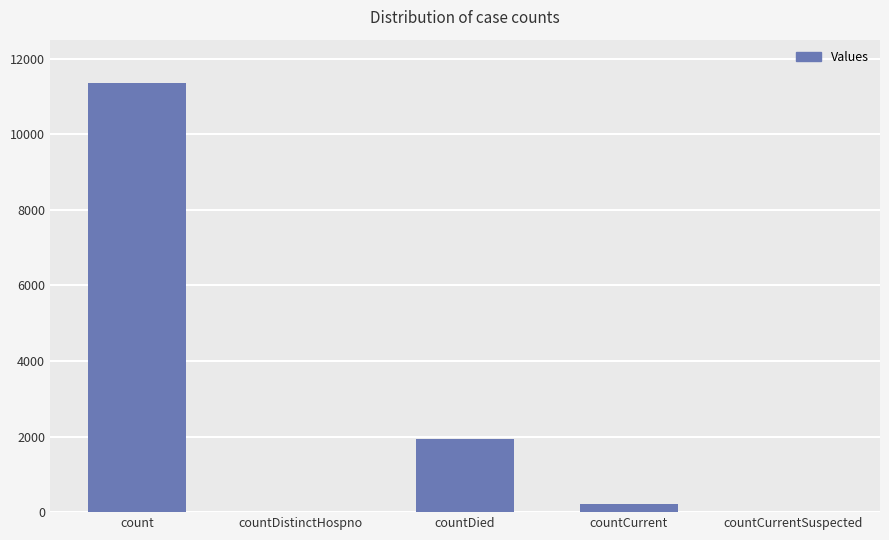

Which has a higher value, countCurrent or countDied?

countDied